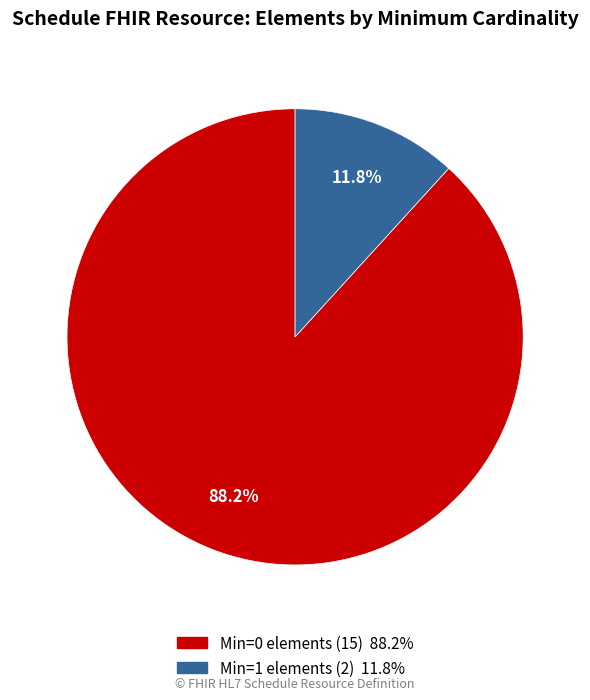

Does any single category account for the majority?

Yes